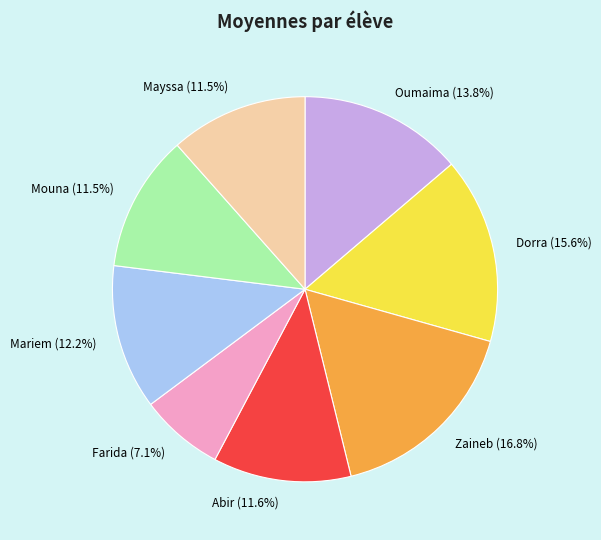

Combined, do Abir and Mariem account for over 50%?

No